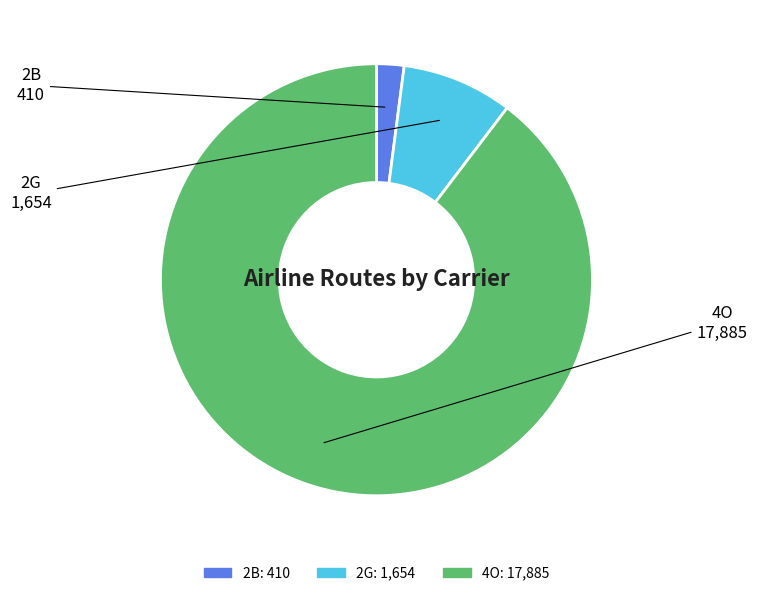

Rank the categories by value from lowest to highest.

2B, 2G, 4O